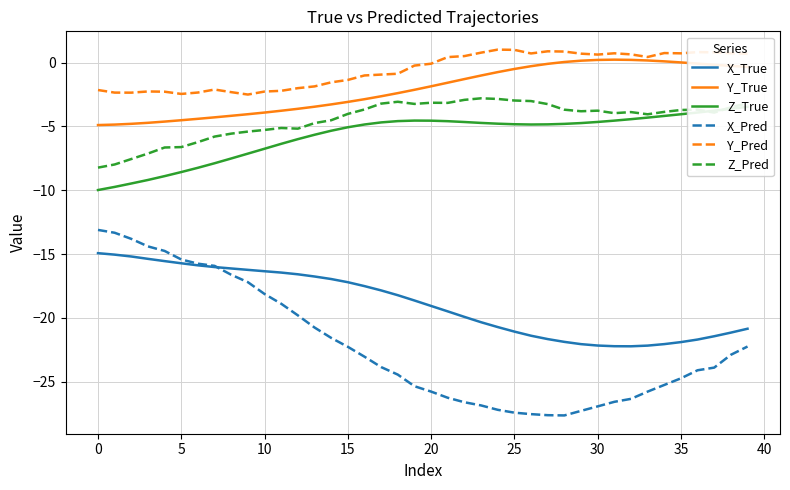

True or false: X_True and Z_True intersect in this chart.

False